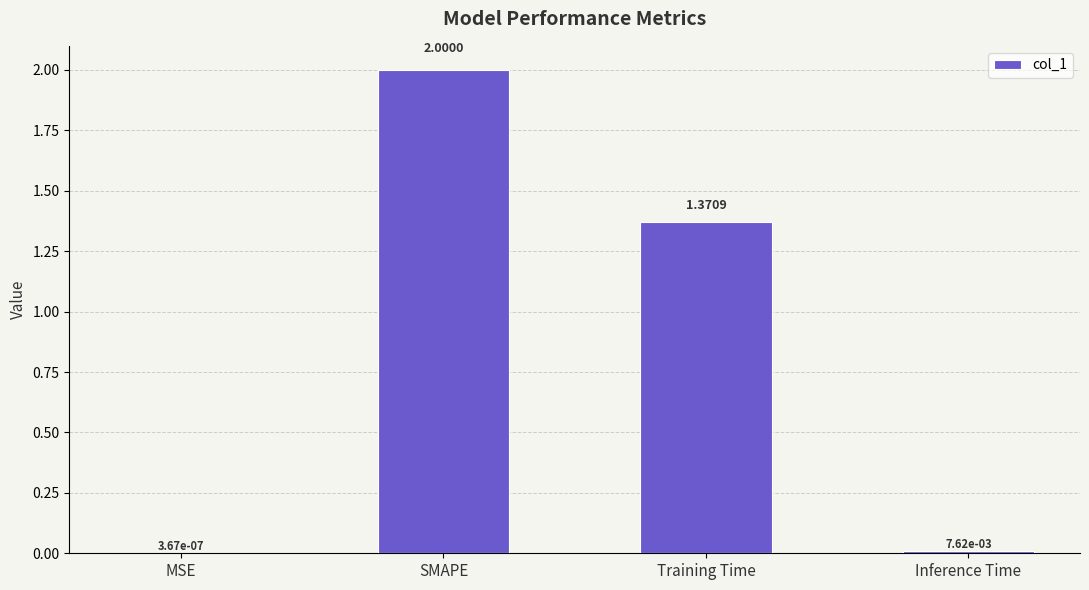

At which category does the chart reach its peak across all series?

SMAPE